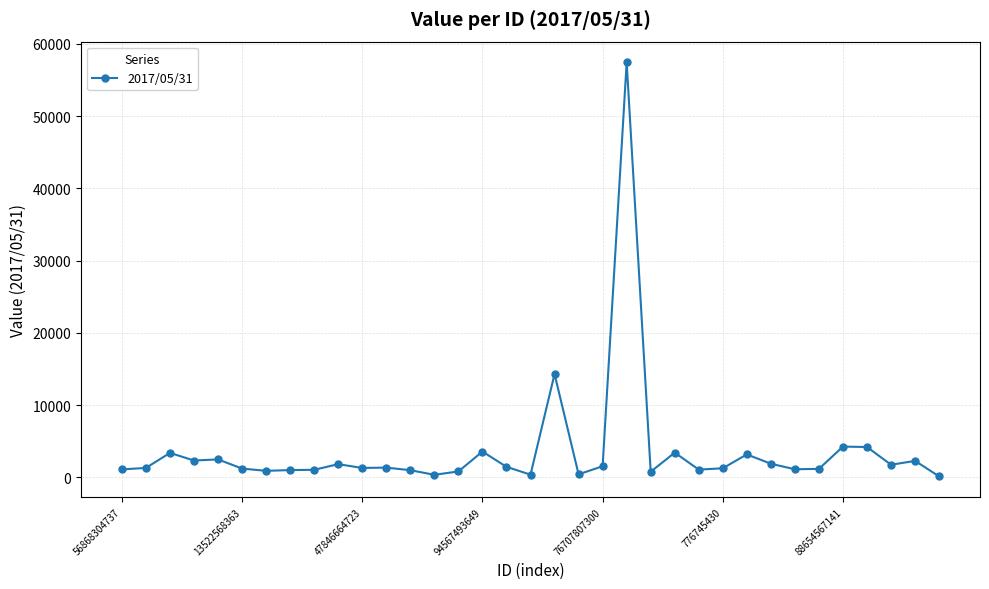

How many distinct data groups are displayed?

1